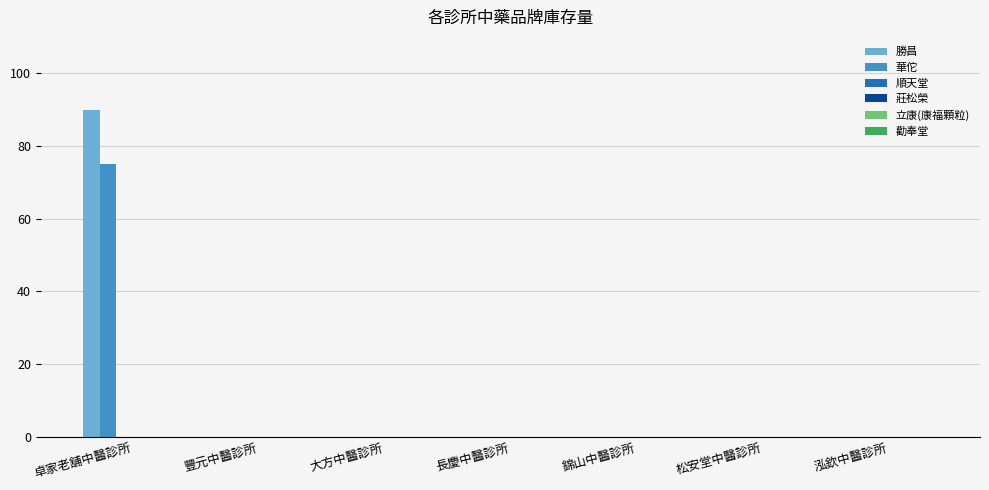

What is the maximum value shown in the chart?

90